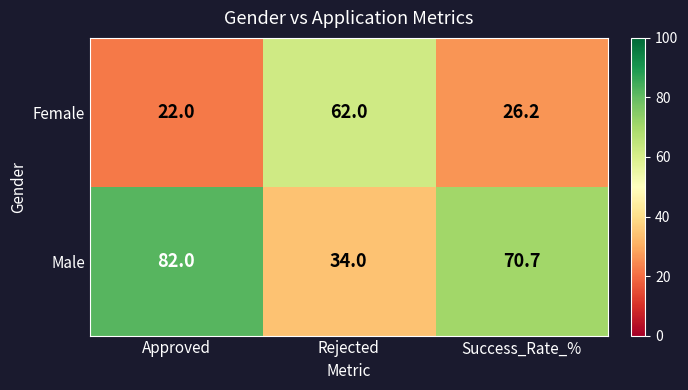

True or false: Male has a value of 34.0 at Rejected.

True